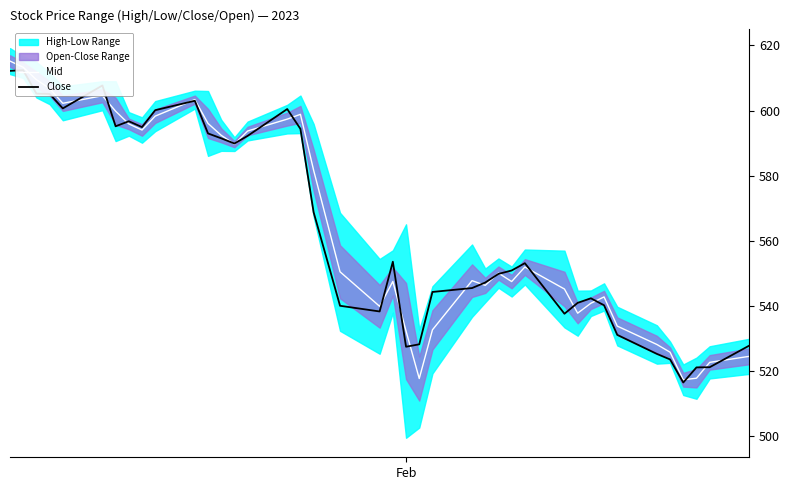

Is it true that Mid equals 248.4 at 2?

False